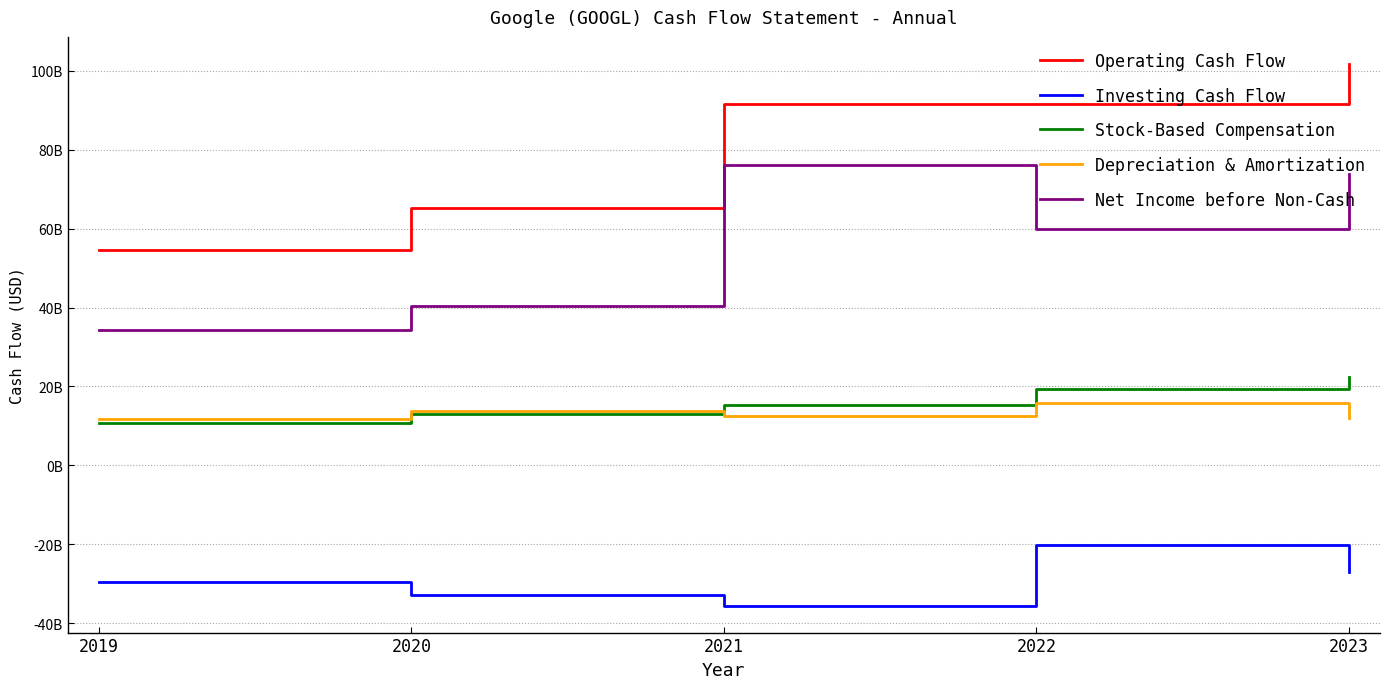

At which category is the sum across all series the highest?

2023